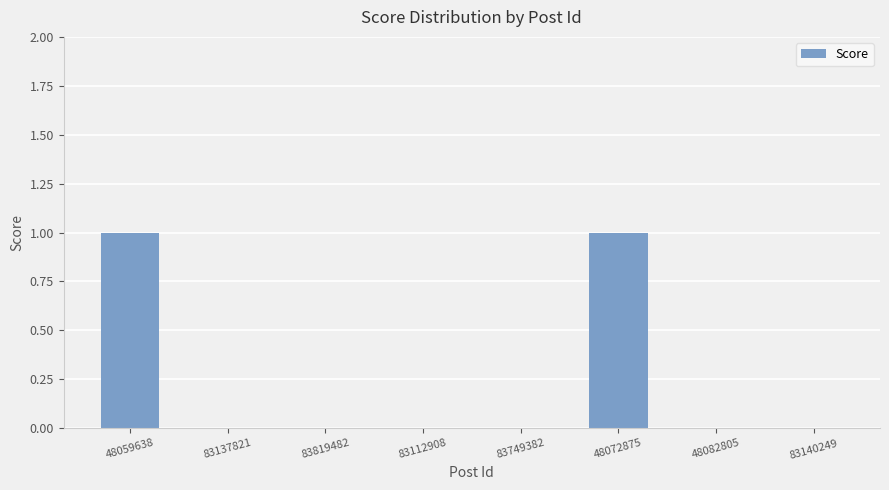

The chart shows a value of 1 at 48072875. True or false?

True